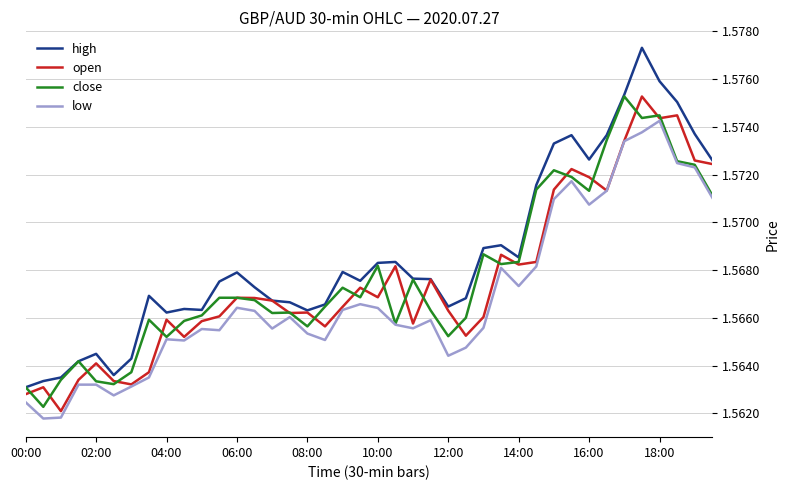

Which series has the largest total across all categories?

high